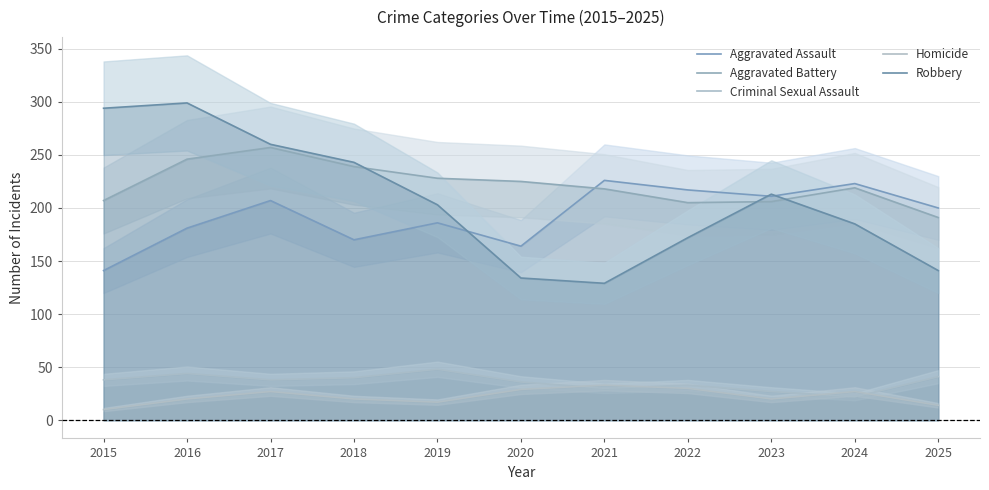

Which category has the highest value across all series?

2016